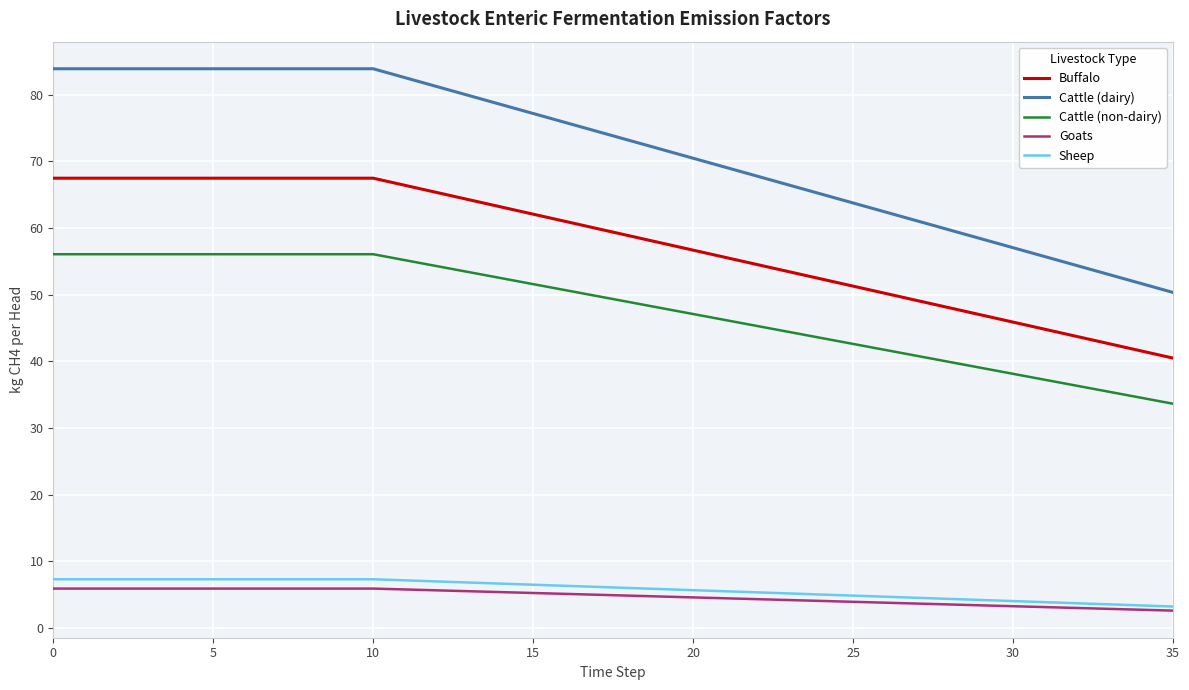

What is the highest value of the Buffalo series?

67.5